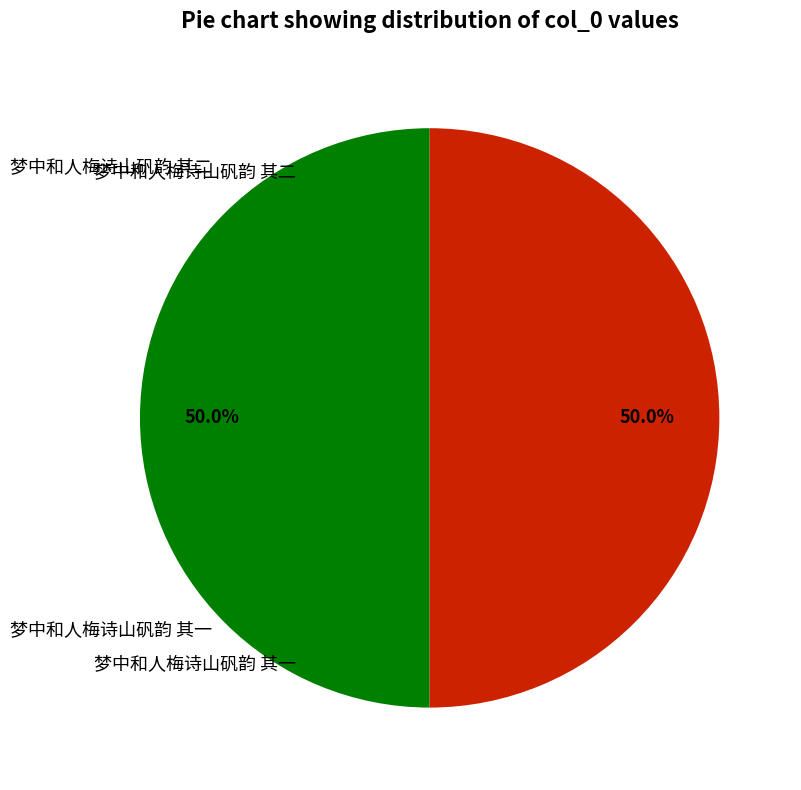

Which slice is the smallest?

梦中和人梅诗山矾韵 其二